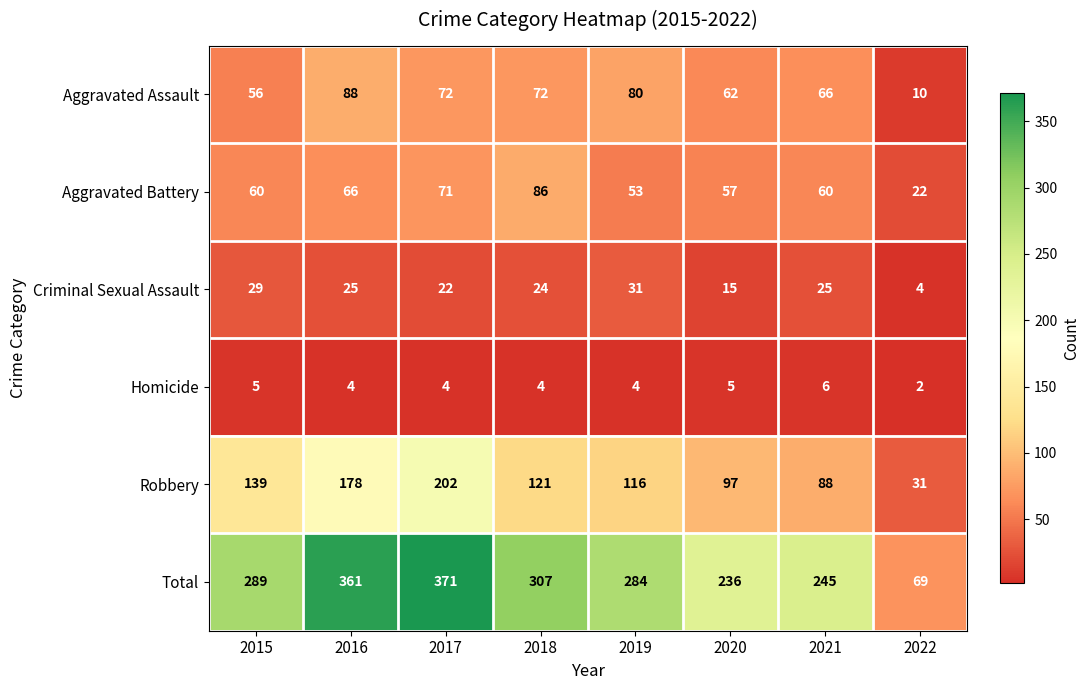

Is it true that Criminal Sexual Assault equals 6 at 2018?

False